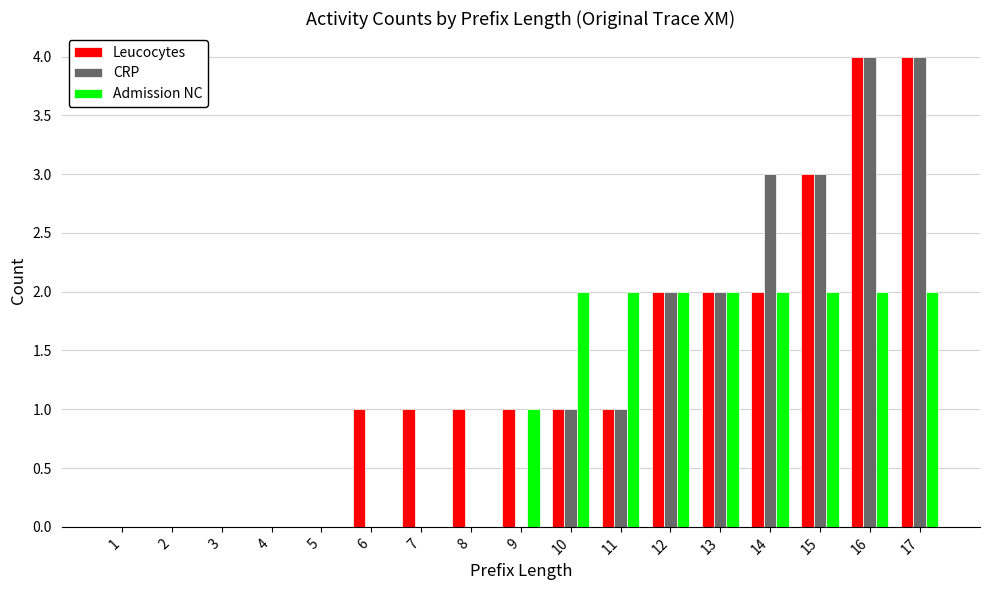

Which series changed the most between 1 and 7?

Leucocytes